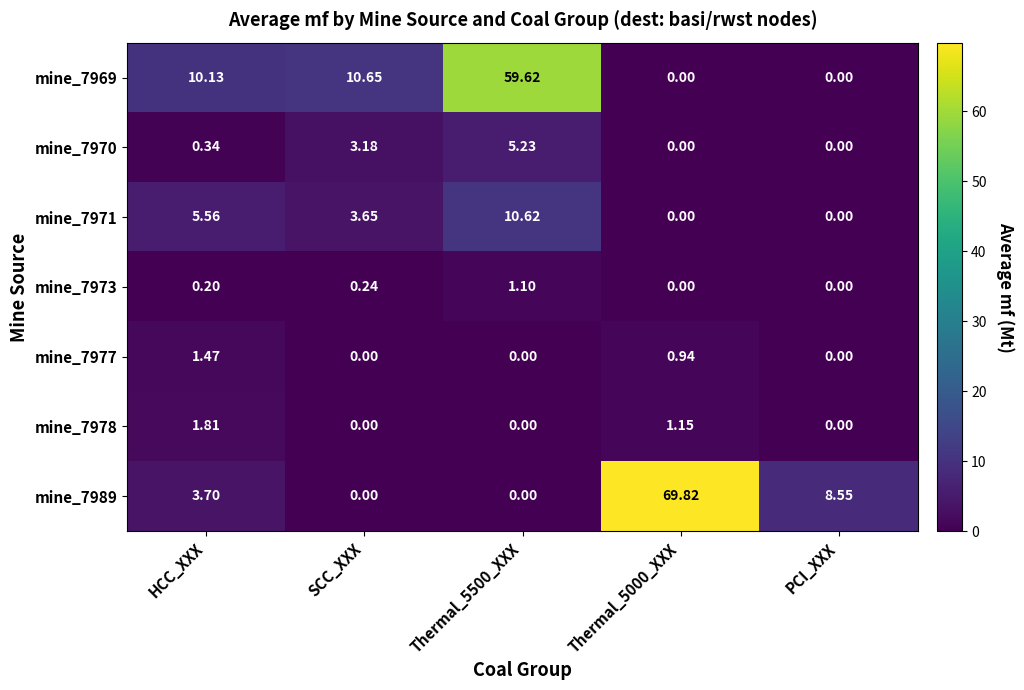

How many positive values does the mine_7978 series have?

2